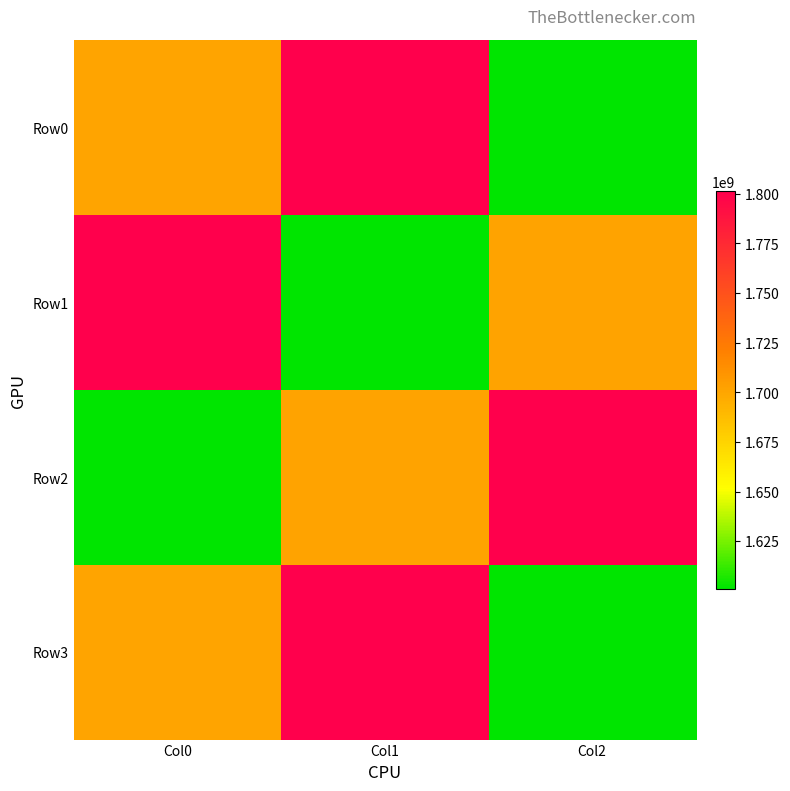

Rank the series at Col0 from highest to lowest value.

Row1, Row3, Row0, Row2